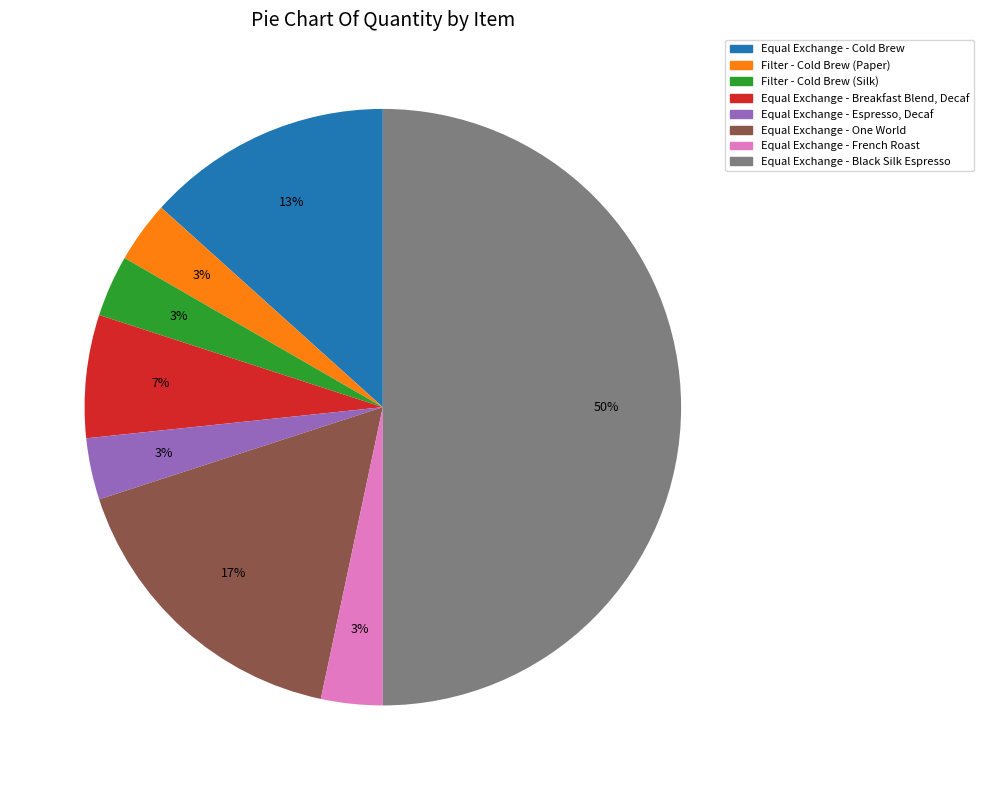

True or false: Equal Exchange - One World accounts for 17% of the total.

True